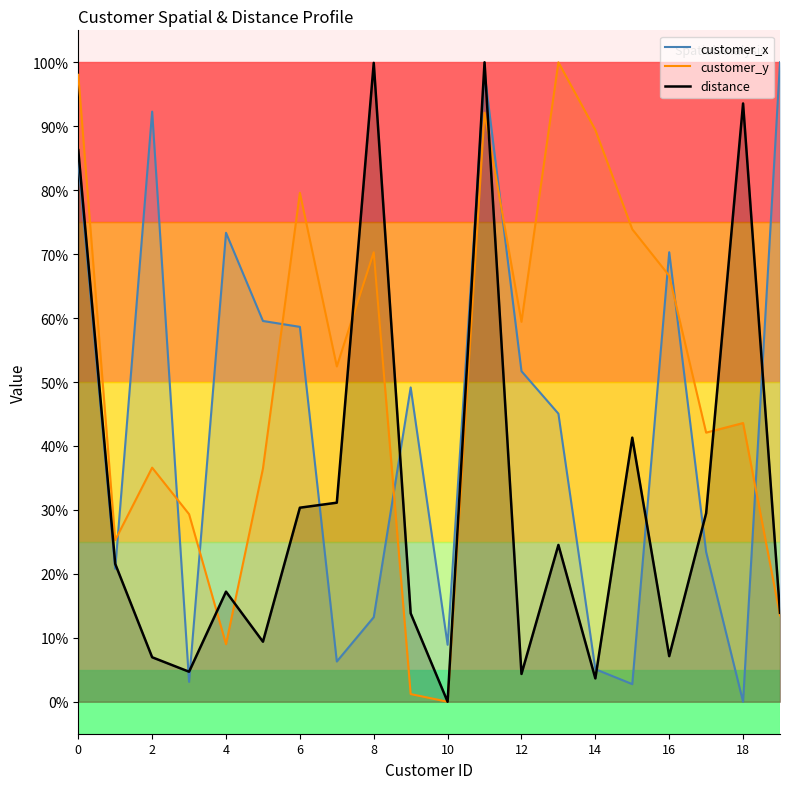

True or false: customer_y and customer_x cross at least once.

True